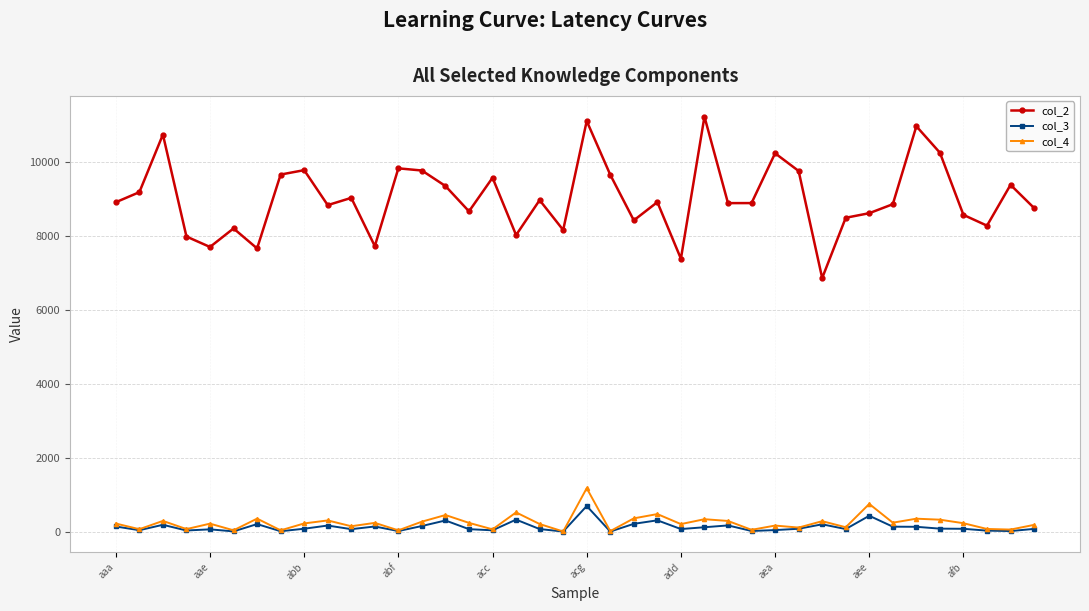

How many data points does each series have?

40